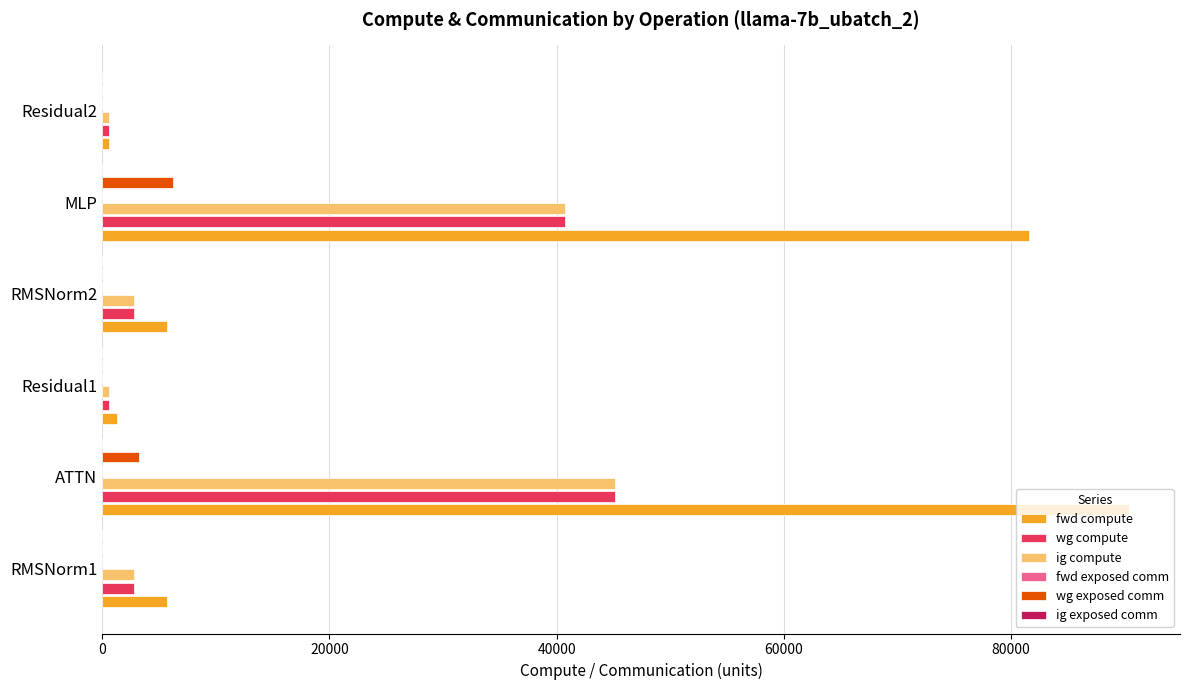

Which series has the largest total across all categories?

fwd compute